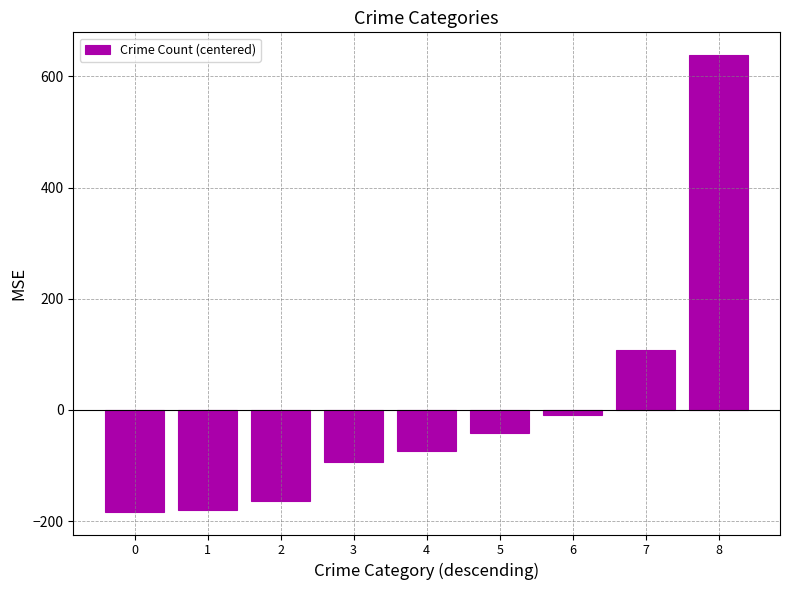

The chart shows a value of -59.4 at 2. True or false?

False